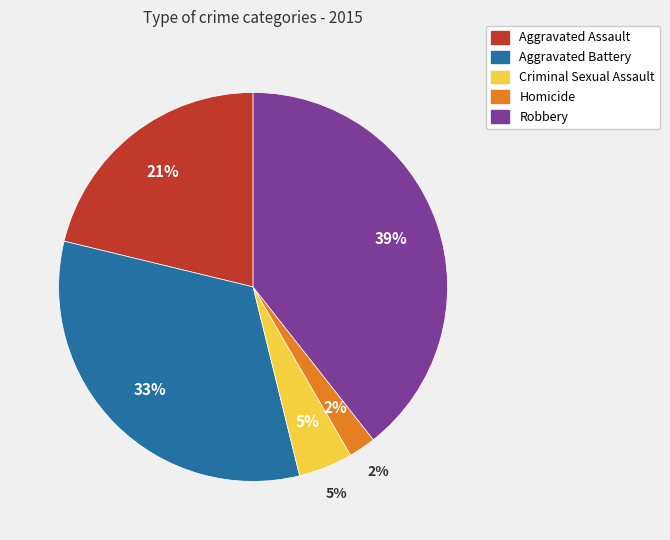

Between Criminal Sexual Assault and Aggravated Battery, which is larger?

Aggravated Battery